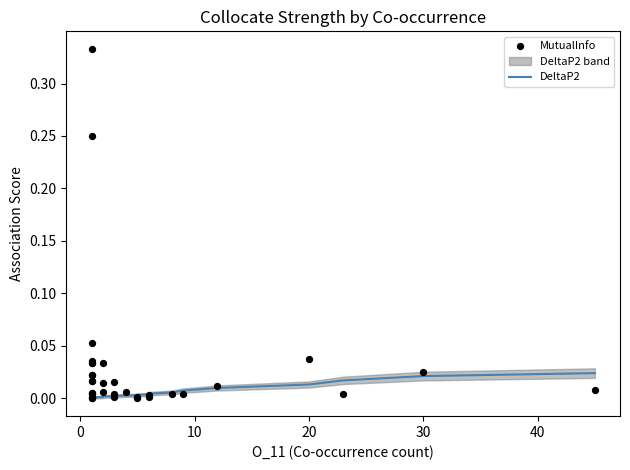

Which series has the largest total across all categories?

MutualInfo